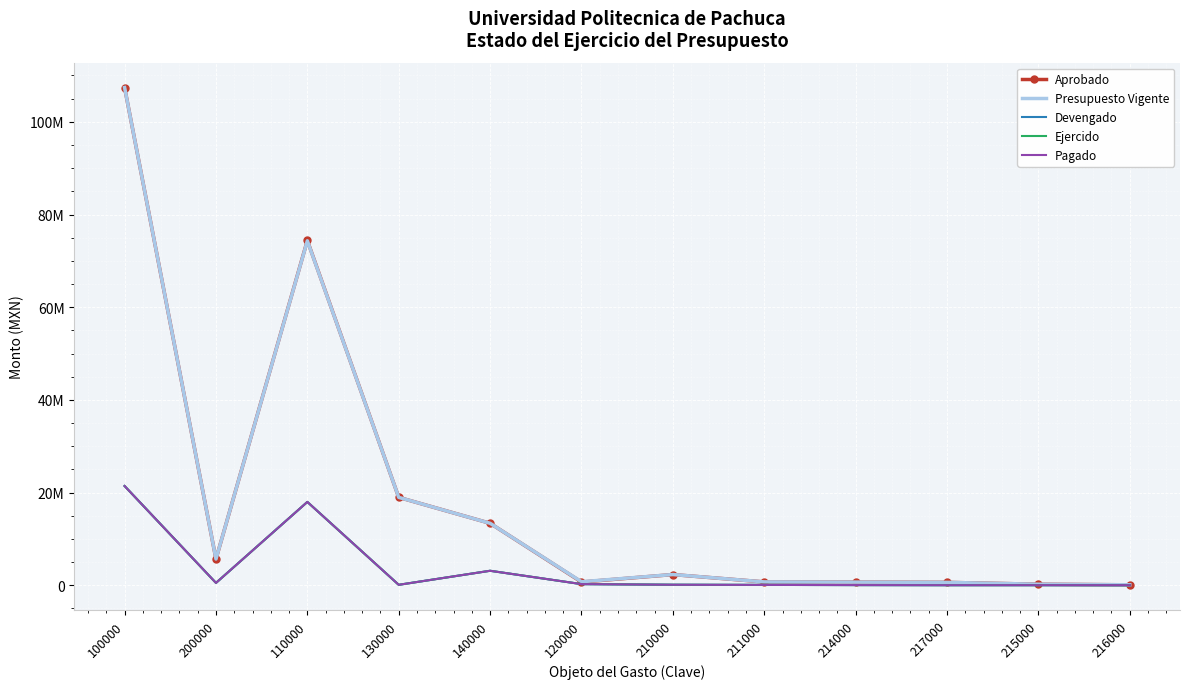

The value of Ejercido at 200000 is 789584.6. True or false?

False